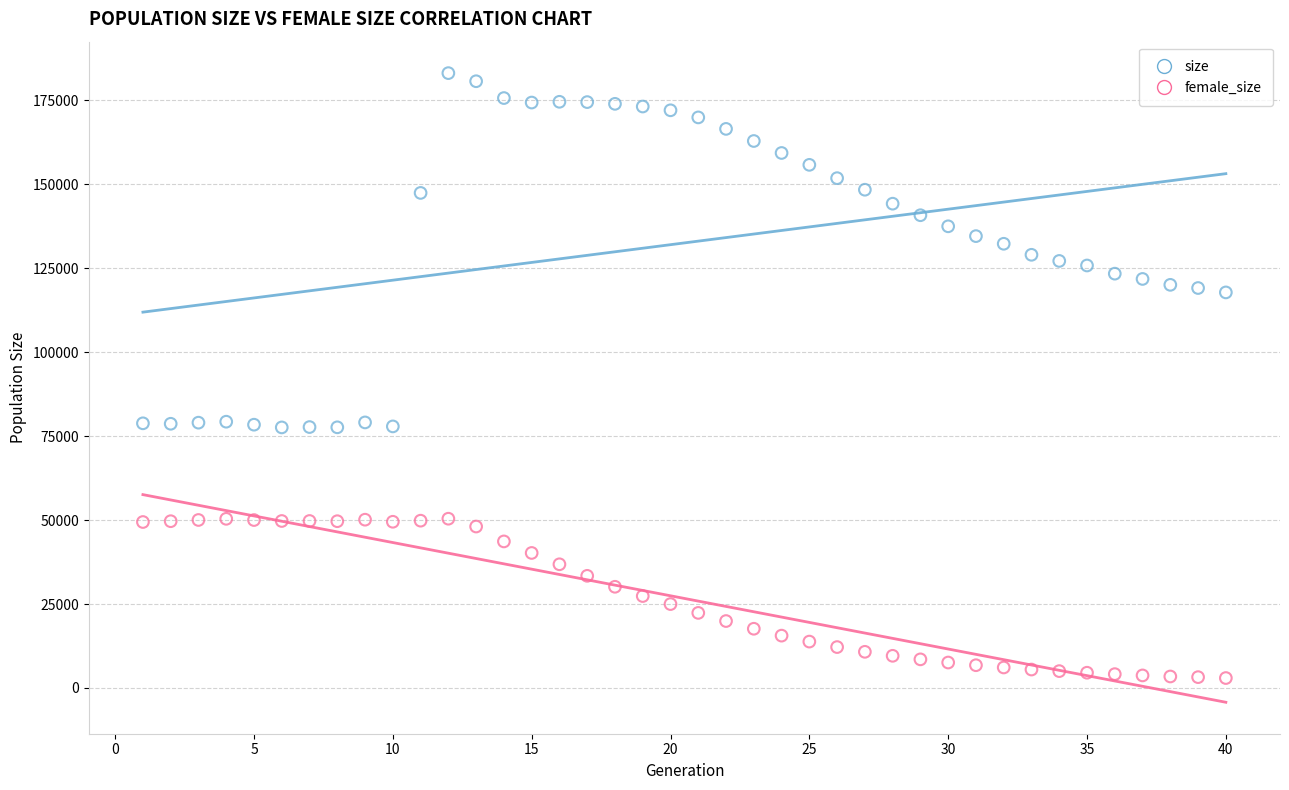

What is the X range (max minus min) for the scatter plot?

39